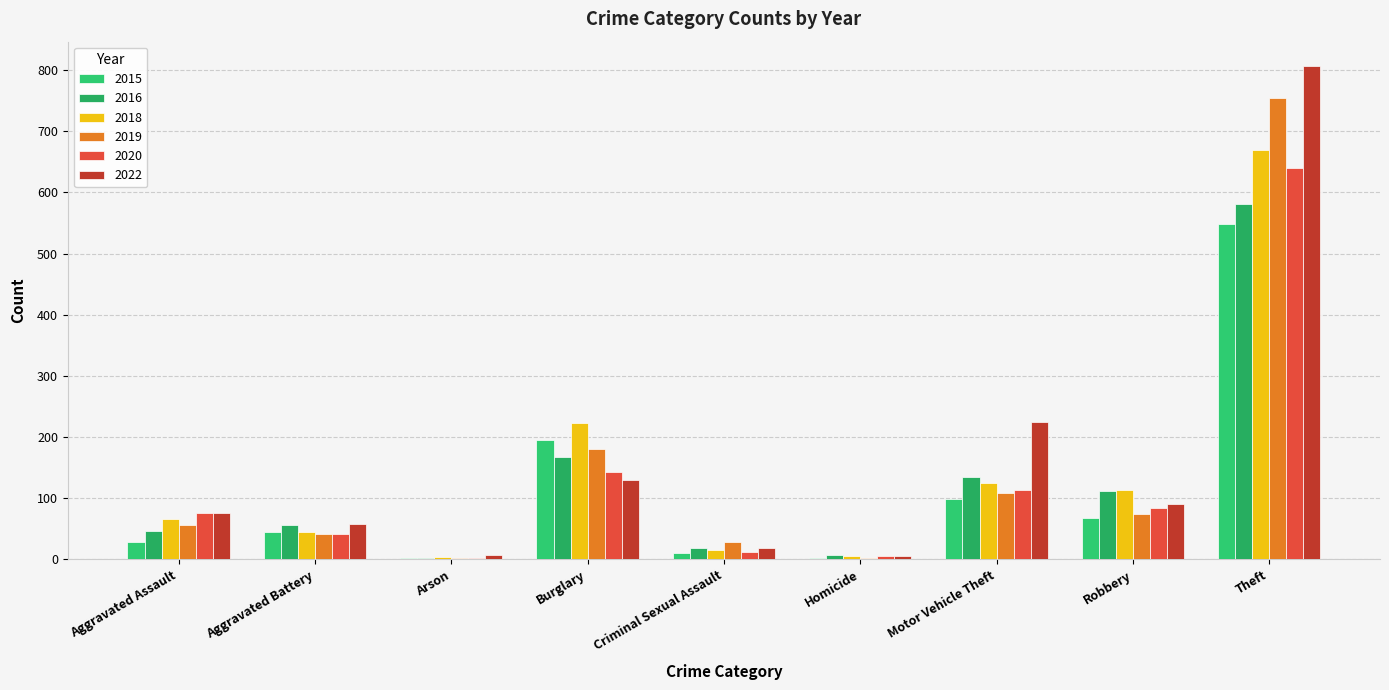

At how many categories does at least one series exceed 435?

1